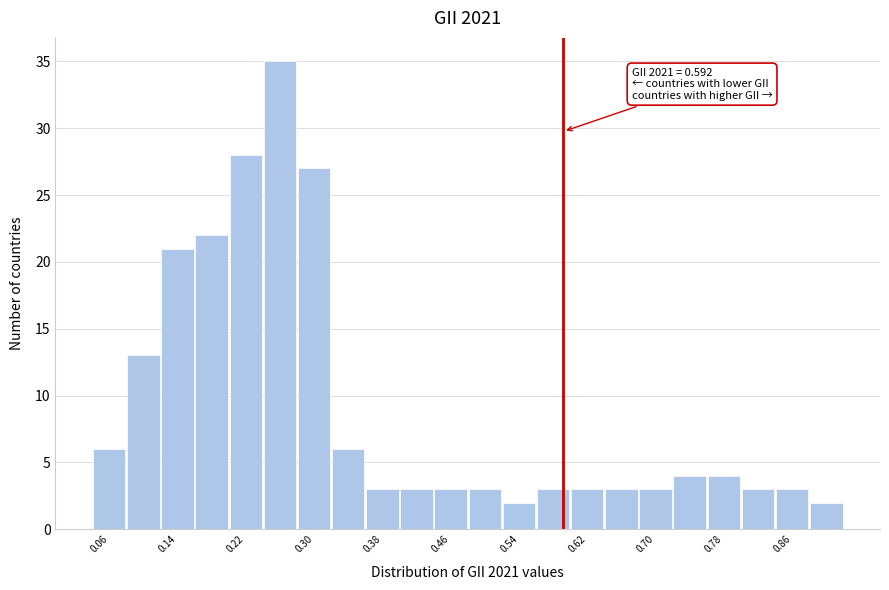

Which range on the x-axis has the tallest bar?

0.24 to 0.28